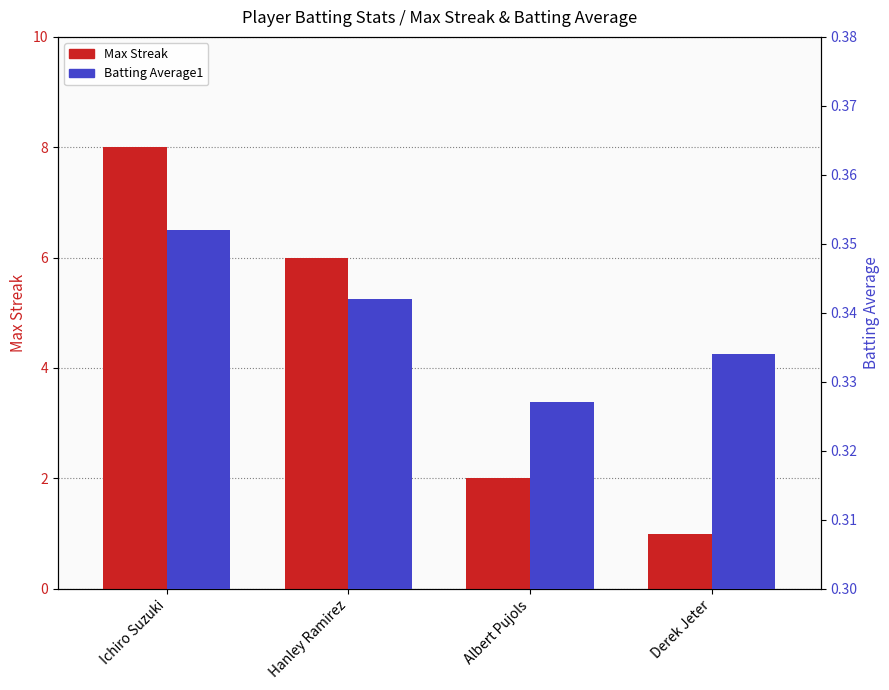

Rank the series at Hanley Ramirez from highest to lowest value.

Max Streak, Batting Average1